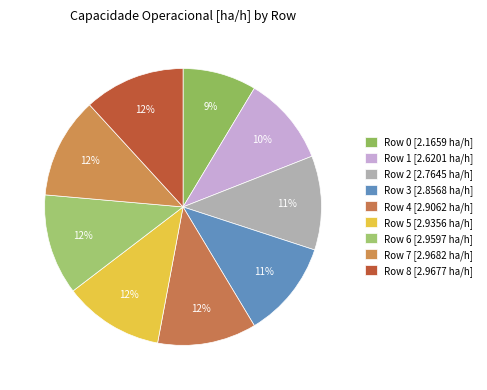

Count the number of slices in the pie.

9